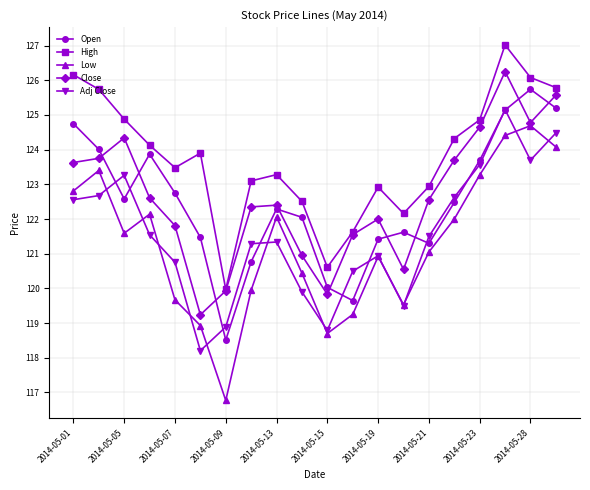

What is the value of the Open point at the 4th from the left?

123.9